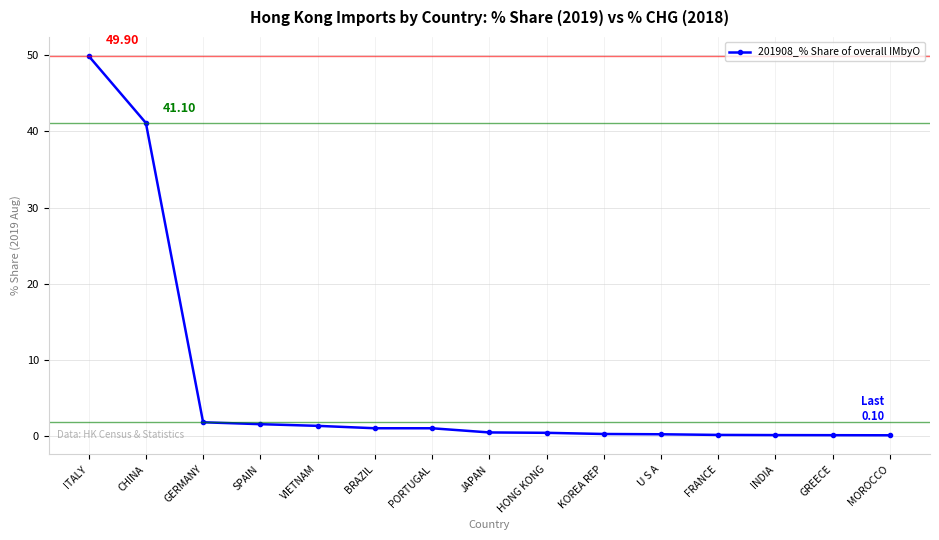

Which label corresponds to the largest value in the chart?

ITALY